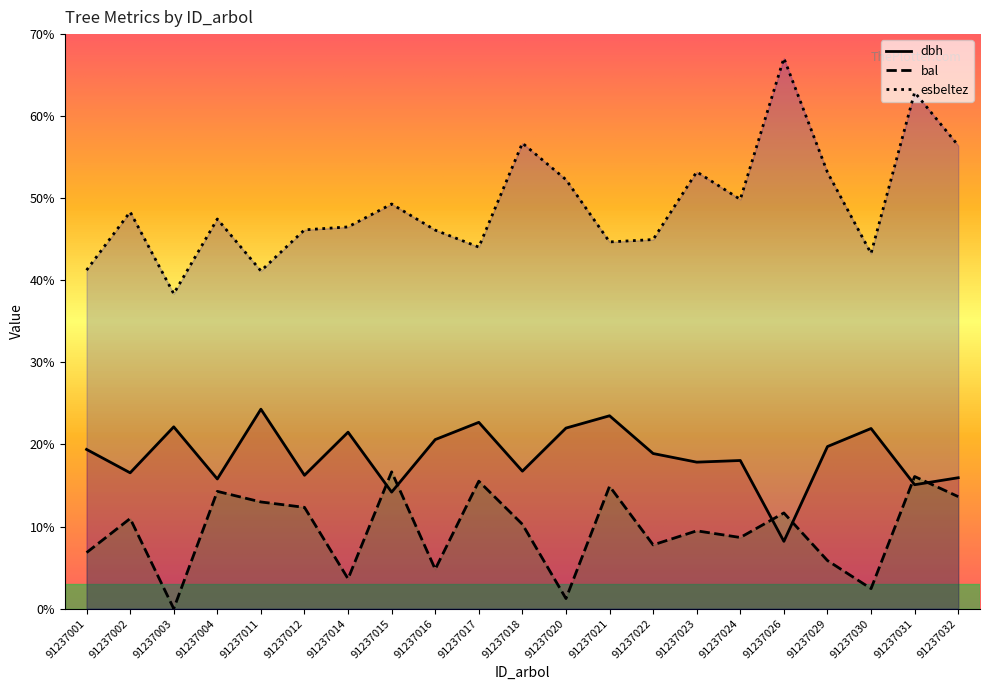

Reading right to left, list all the values displayed in this chart.

dbh: 91237032=15.9	91237031=15.1	91237030=21.9	91237029=19.8	91237026=8.2	91237024=18.1	91237023=17.9	91237022=18.9	91237021=23.5	91237020=22.0	91237018=16.8	91237017=22.7	91237016=20.6	91237015=14.2	91237014=21.5	91237012=16.2	91237011=24.3	91237004=15.8	91237003=22.1	91237002=16.6	91237001=19.4
bal: 91237032=13.7	91237031=16.1	91237030=2.4	91237029=5.9	91237026=11.7	91237024=8.7	91237023=9.5	91237022=7.8	91237021=14.9	91237020=1.2	91237018=10.3	91237017=15.5	91237016=4.8	91237015=16.7	91237014=3.6	91237012=12.3	91237011=13.0	91237004=14.3	91237003=0.0	91237002=11.0	91237001=6.8
esbeltez: 91237032=56.4	91237031=62.9	91237030=43.3	91237029=53.2	91237026=67.1	91237024=49.9	91237023=53.2	91237022=45.0	91237021=44.7	91237020=52.3	91237018=56.7	91237017=44.0	91237016=46.1	91237015=49.3	91237014=46.5	91237012=46.1	91237011=41.1	91237004=47.5	91237003=38.4	91237002=48.3	91237001=41.2